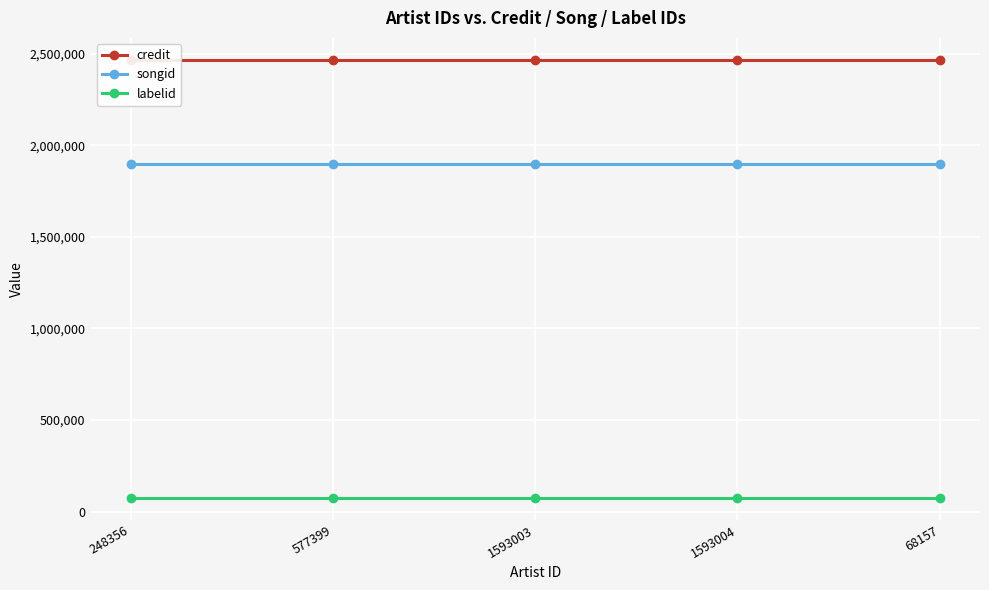

Reading left to right, extract all data points from this chart.

credit: 248356=2467084	577399=2467084	1593003=2467084	1593004=2467084	68157=2467084
songid: 248356=1896184	577399=1896184	1593003=1896184	1593004=1896184	68157=1896184
labelid: 248356=74096	577399=74096	1593003=74096	1593004=74096	68157=74096